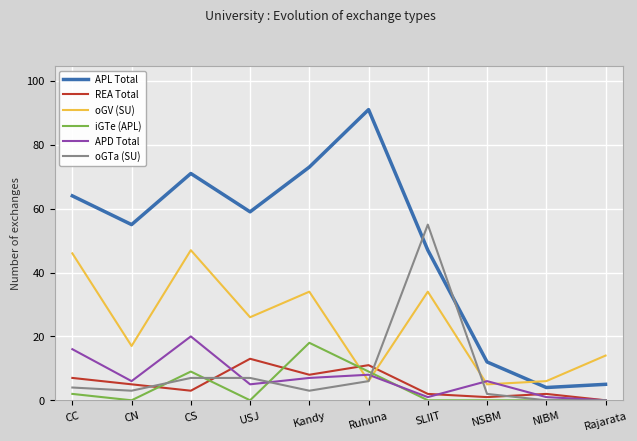

Which series has the largest total across all categories?

APL Total